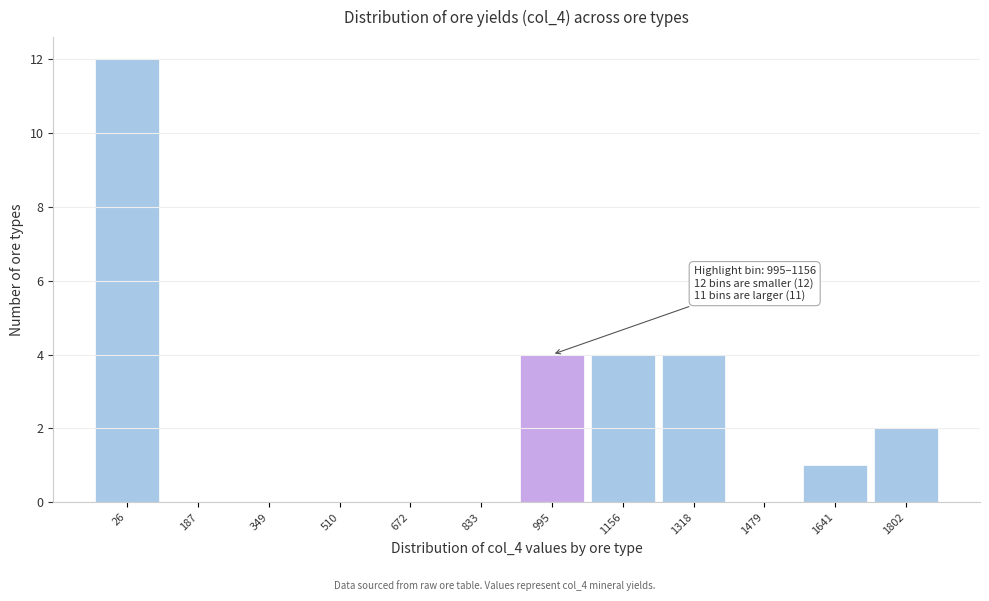

Reading left to right, what are all the values shown in this chart?

26=12	187=0	349=0	510=0	672=0	833=0	995=4	1156=4	1318=4	1479=0	1641=1	1802=2